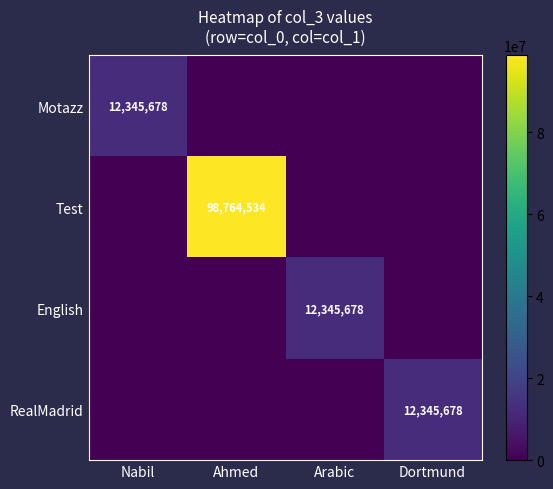

True or false: RealMadrid has a value of 8256542 at Dortmund.

False